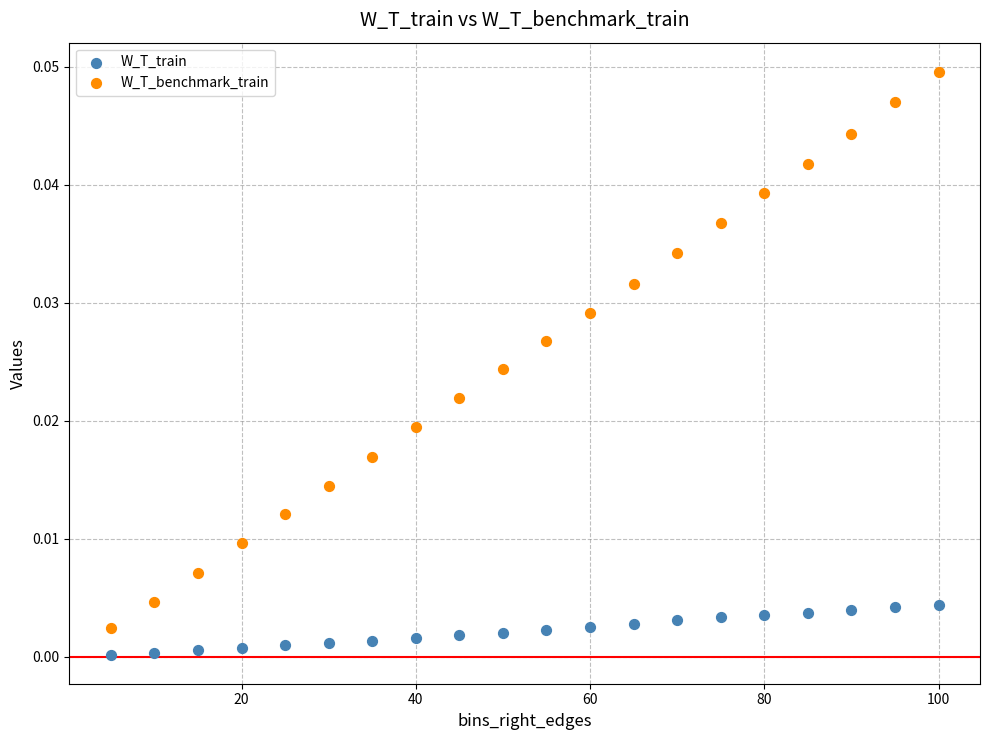

Which series reaches the minimum Y coordinate?

W_T_train